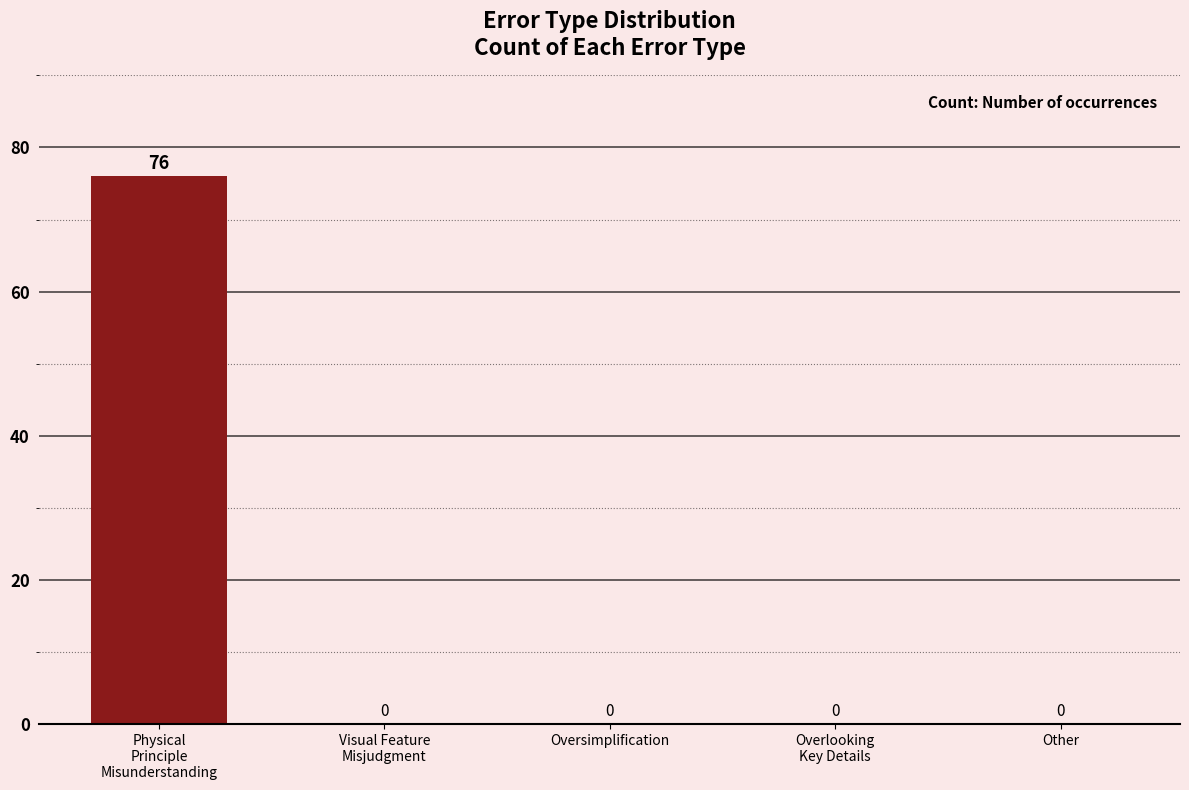

Reading right to left, what are all the values shown in this chart?

0	0	0	0	76